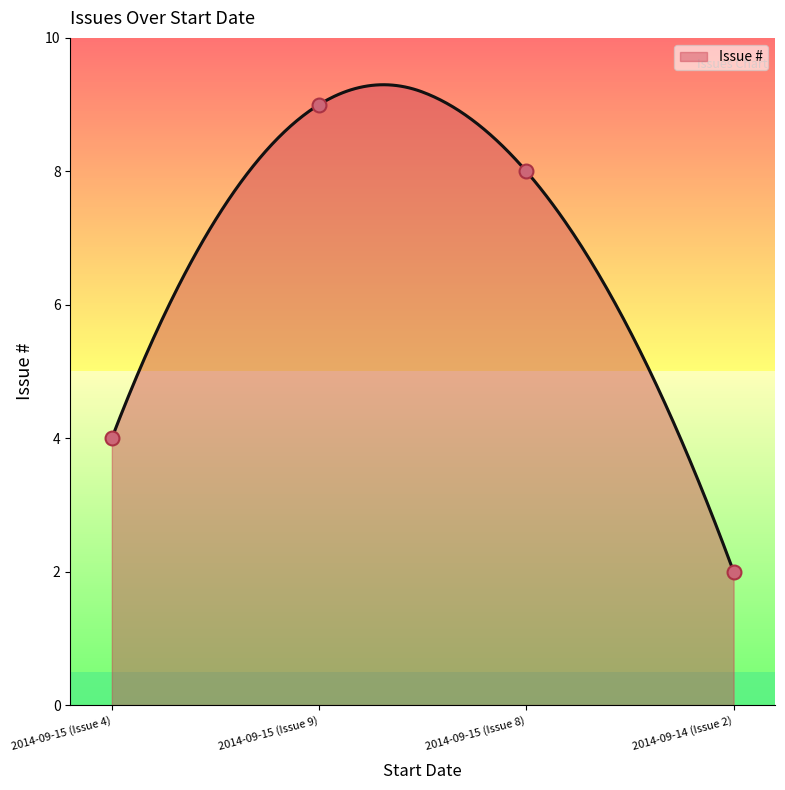

What is the change in value from 2014-09-15 (Issue 4) to 2014-09-14 (Issue 2)?

-2